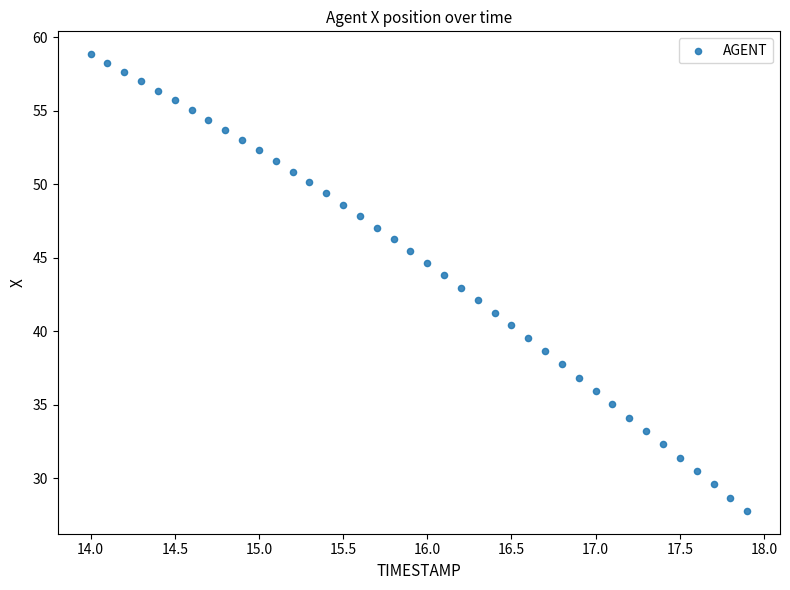

What is the range of X values (max minus min)?

3.9